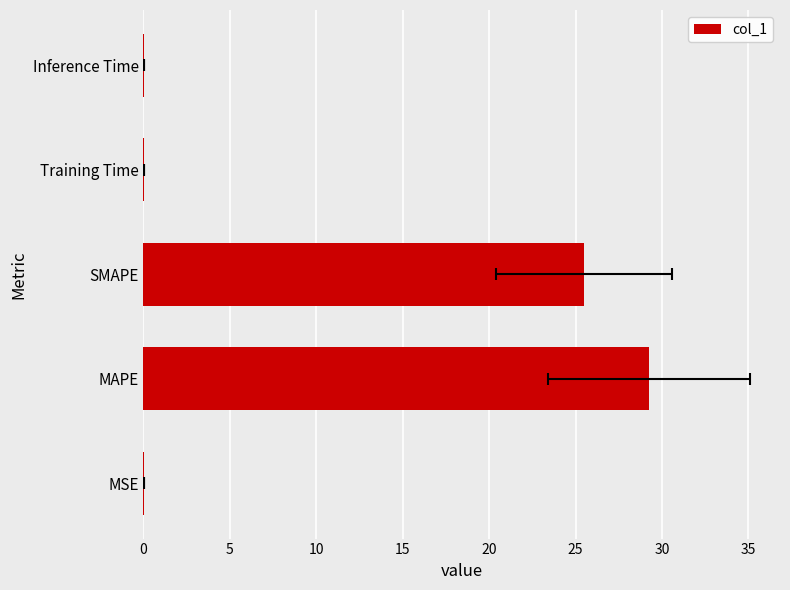

How many data points does each series have?

5